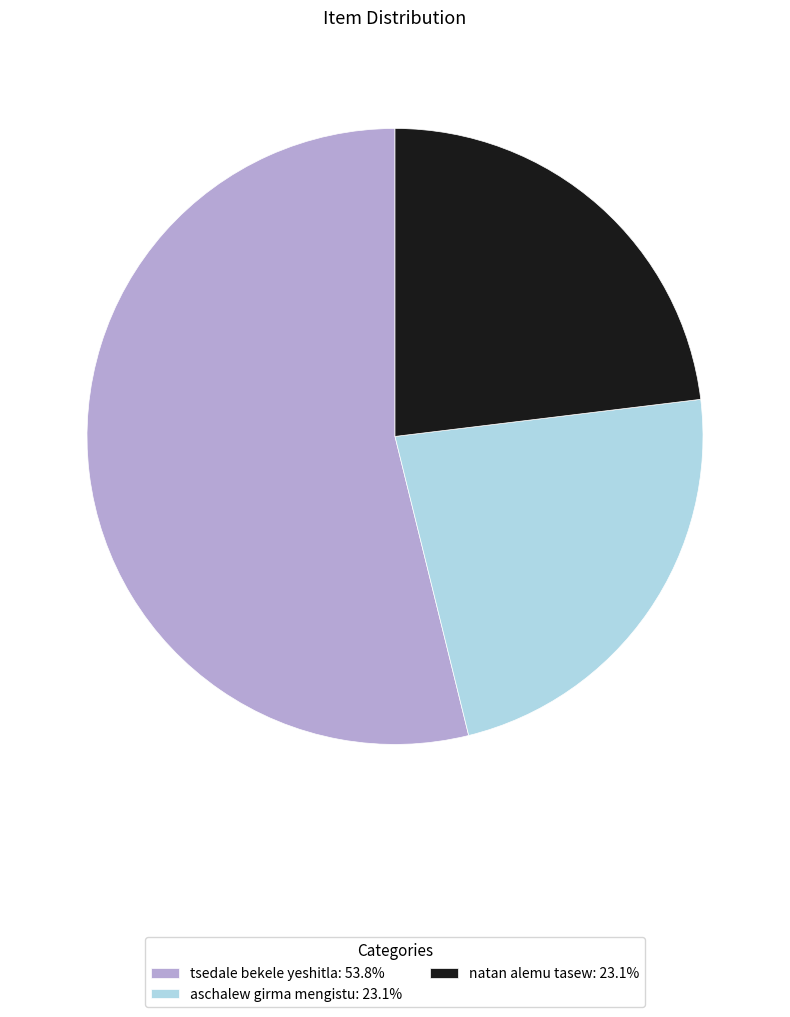

Is the sum of tsedale bekele yeshitla: 53.8% and natan alemu tasew: 23.1% greater than half?

Yes